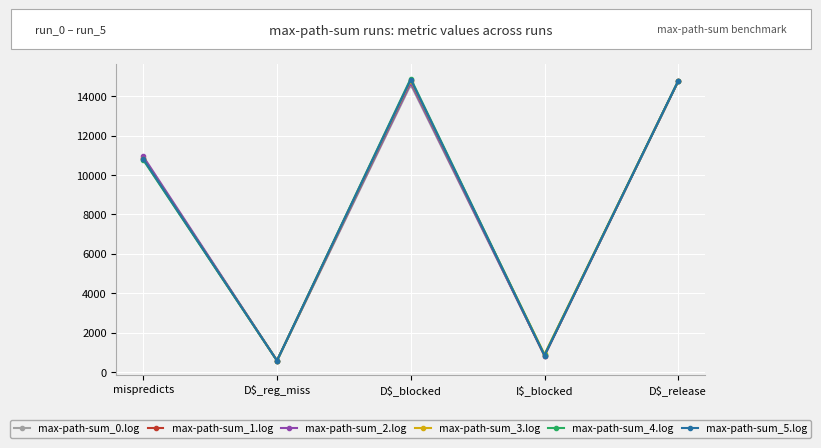

Is this an area chart (filled region under the line)?

No